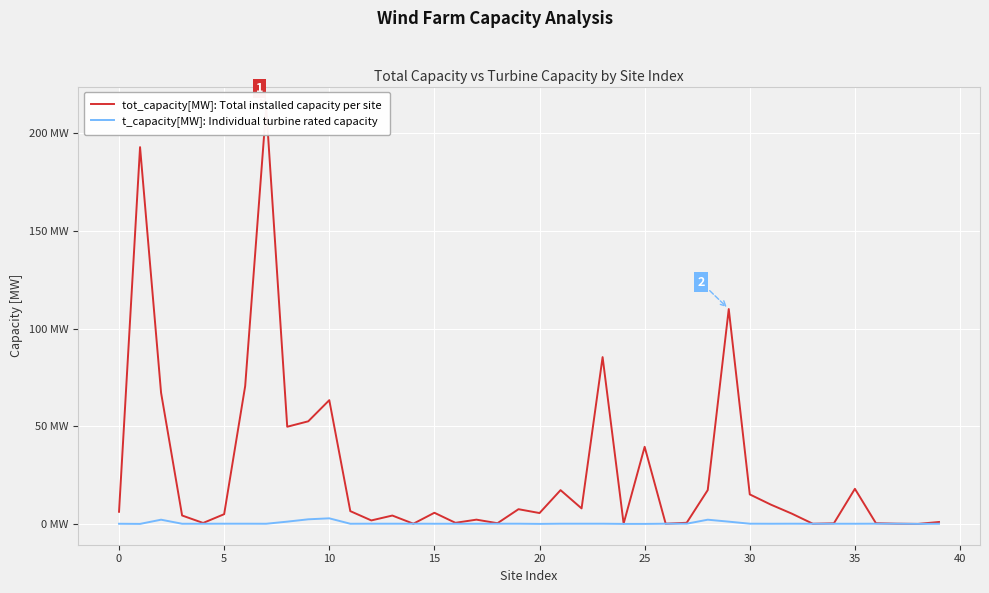

Does the chart display data point markers on the line(s)?

No